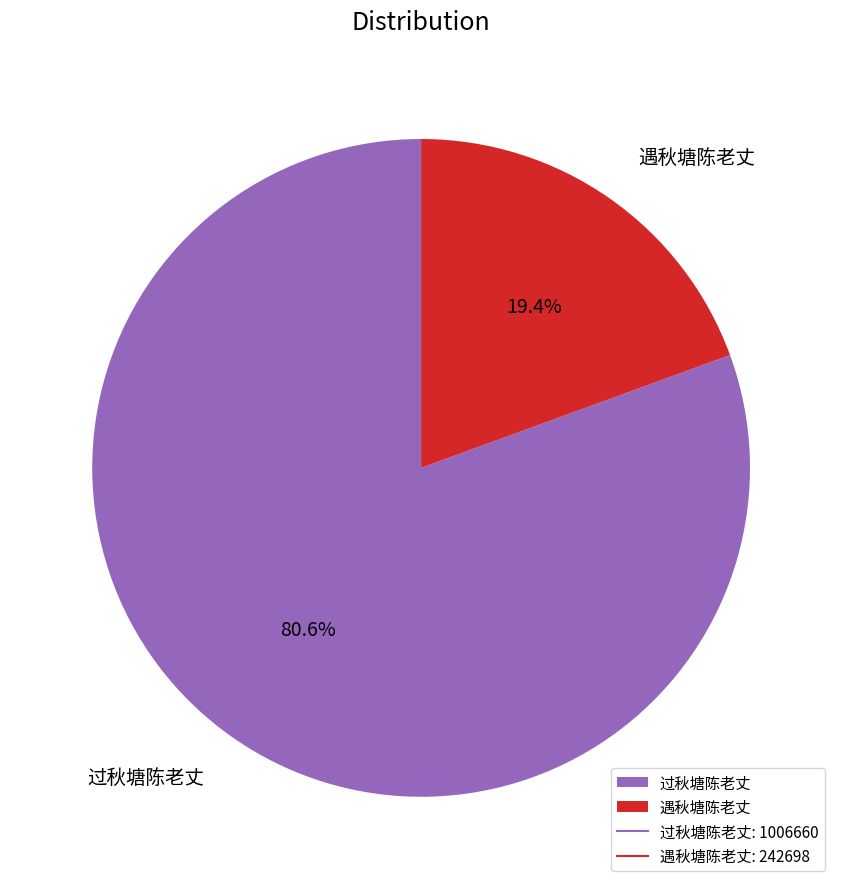

To the nearest percent, what is the average slice percentage?

50%